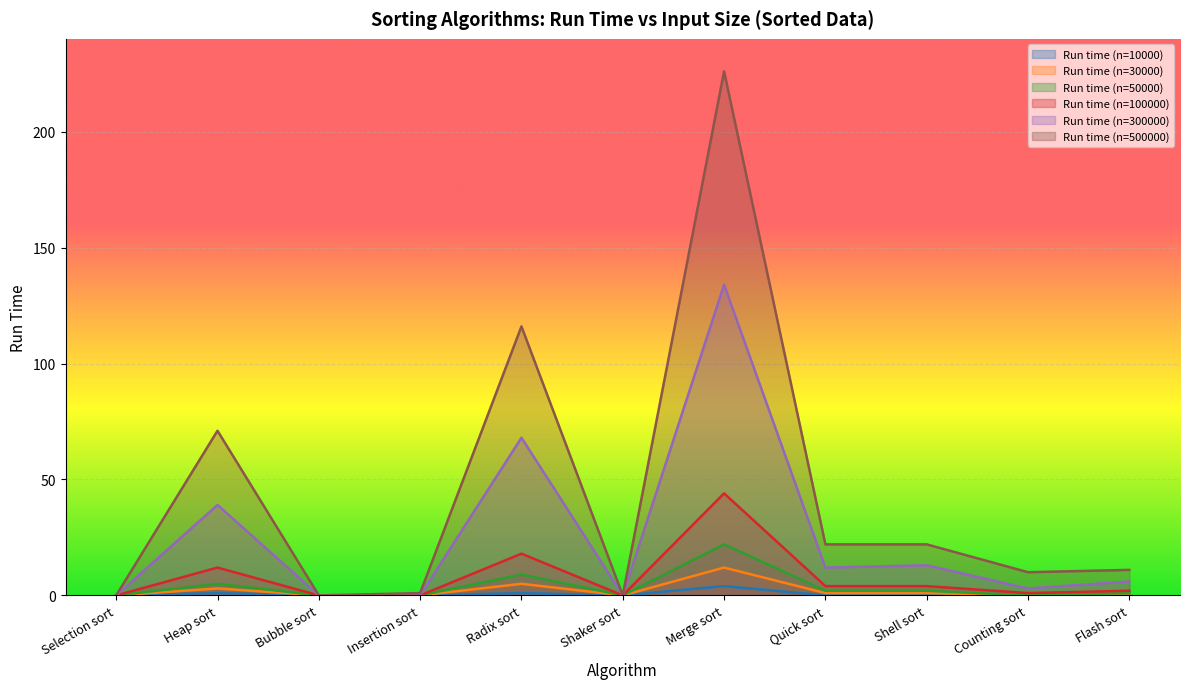

What is the label of the 1st point from the left?

Selection sort